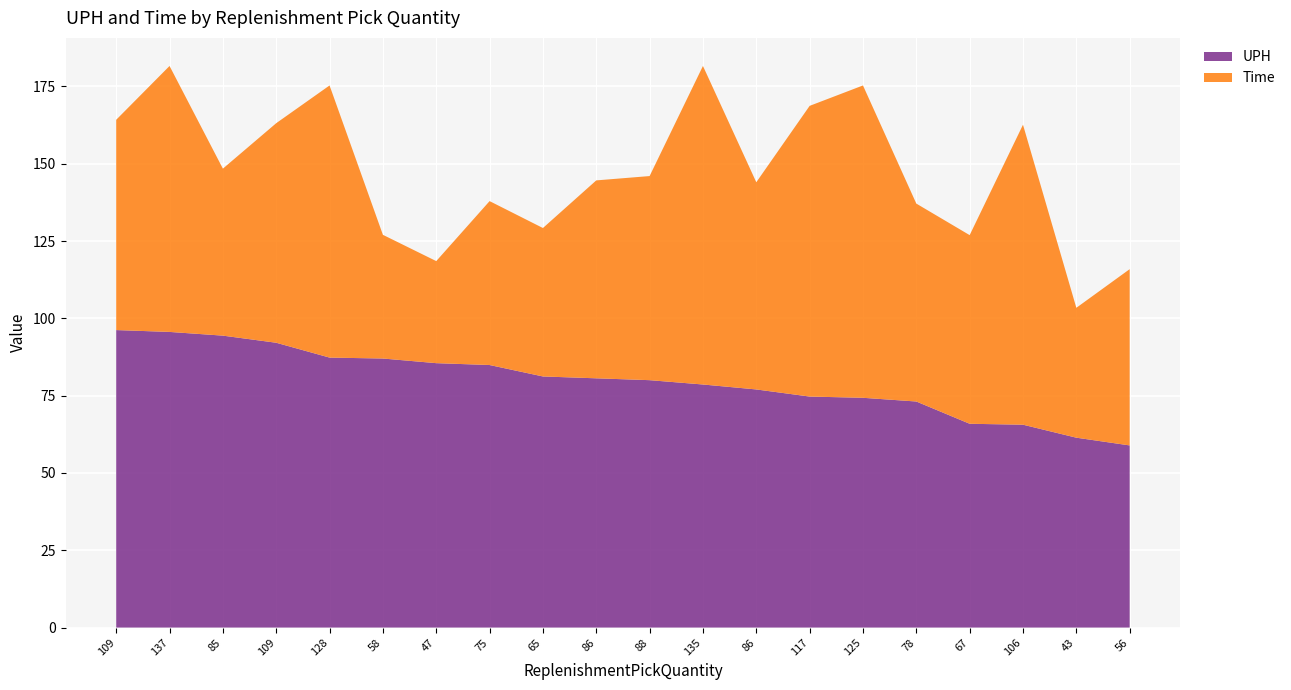

Reading right to left, transcribe all the data shown in this chart.

UPH: 56=58.9	43=61.4	106=65.6	67=65.9	78=73.1	125=74.3	117=74.7	86=77.0	135=78.6	88=80.0	86=80.6	65=81.2	75=84.9	47=85.5	58=87.0	128=87.3	109=92.1	85=94.4	137=95.6	109=96.2
Time: 56=57.0	43=42.0	106=97.0	67=61.0	78=64.0	125=101.0	117=94.0	86=67.0	135=103.0	88=66.0	86=64.0	65=48.0	75=53.0	47=33.0	58=40.0	128=88.0	109=71.0	85=54.0	137=86.0	109=68.0